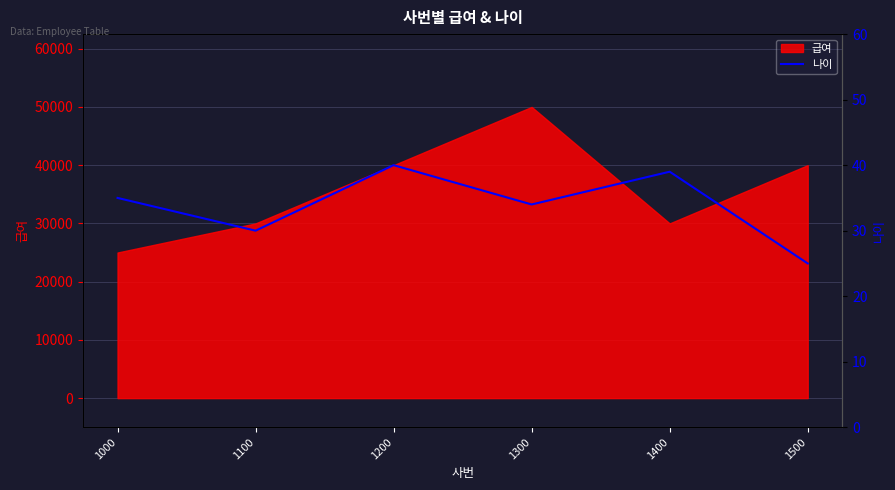

What is the highest value of the 급여 series?

50000